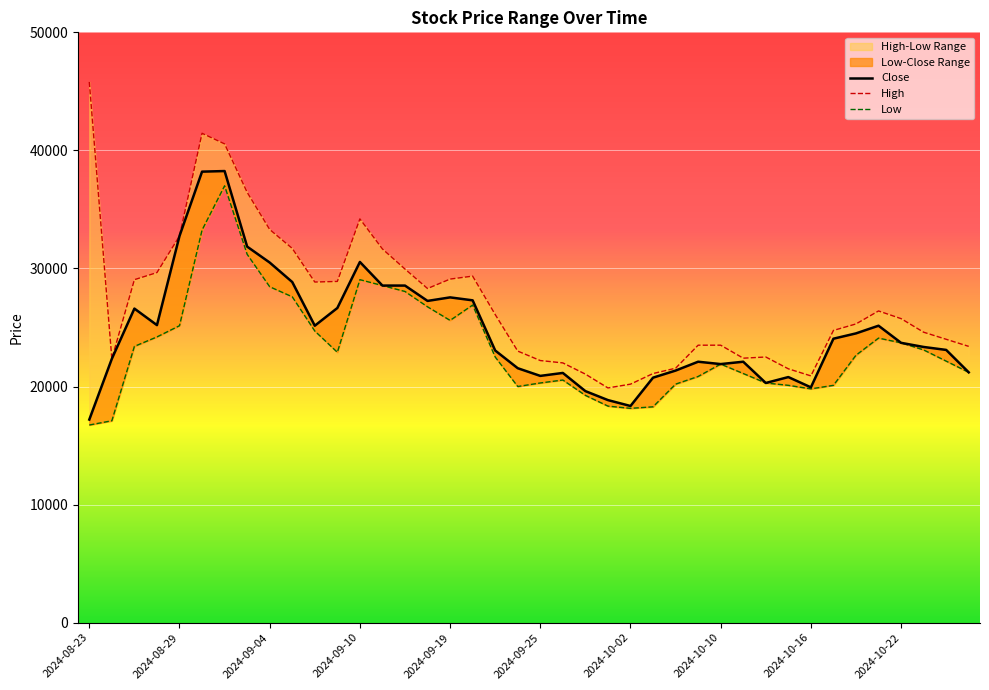

How many data points does each series have?

40